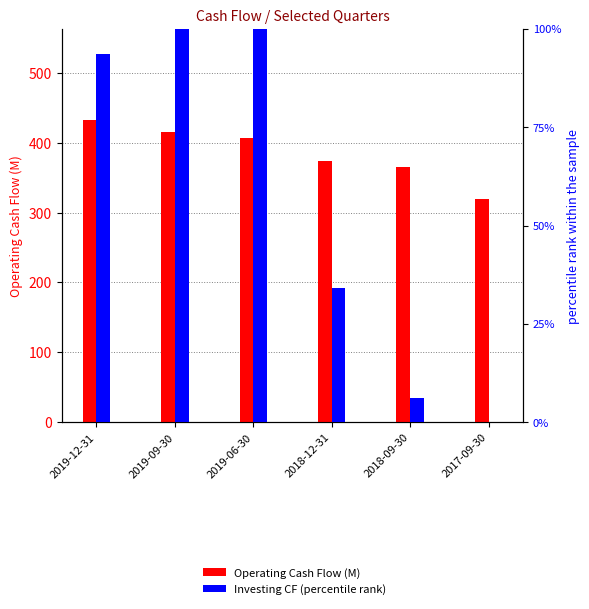

Which series has the largest total across all categories?

Operating Cash Flow (M)